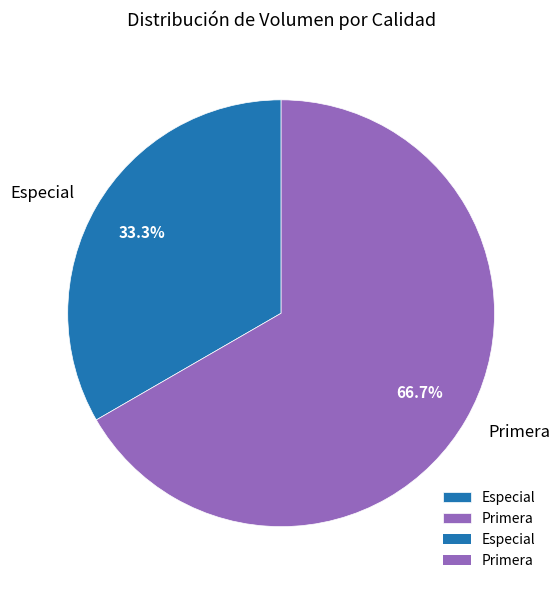

Which category has the smallest portion of the pie?

Especial